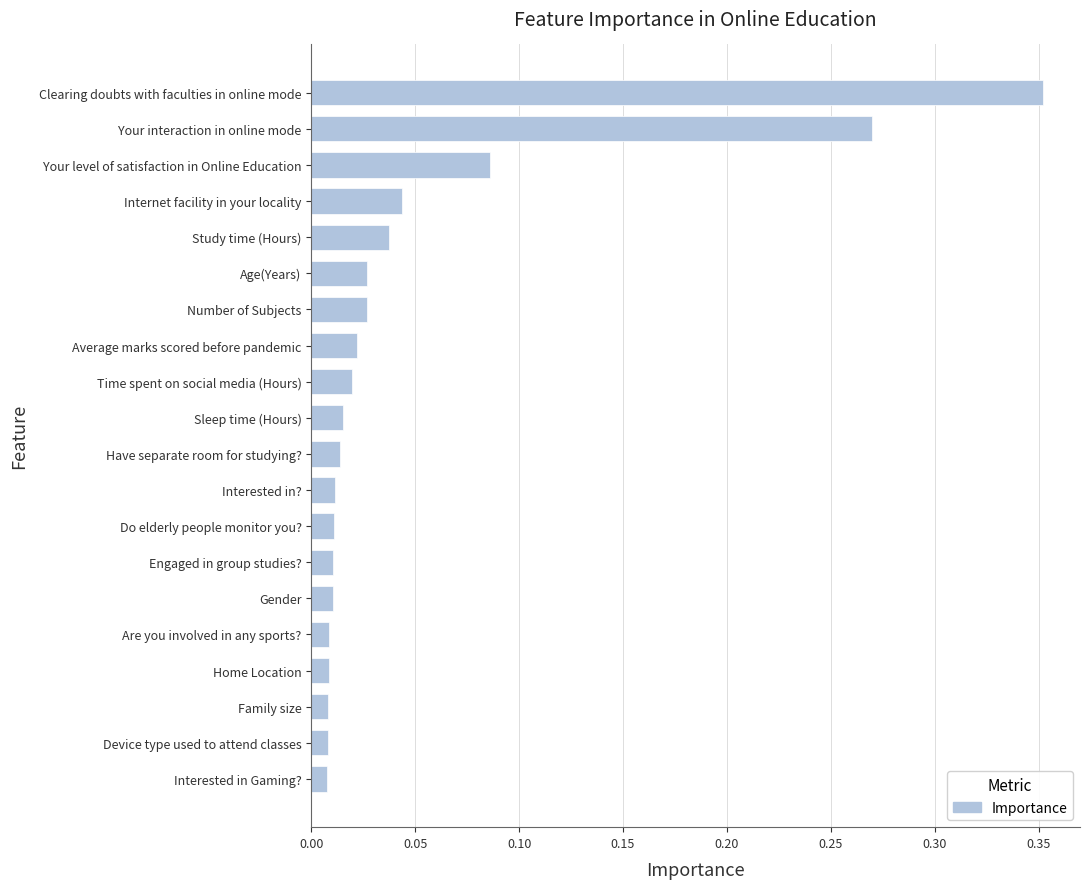

Which has a higher value, Your level of satisfaction in Online Education or Engaged in group studies??

Your level of satisfaction in Online Education